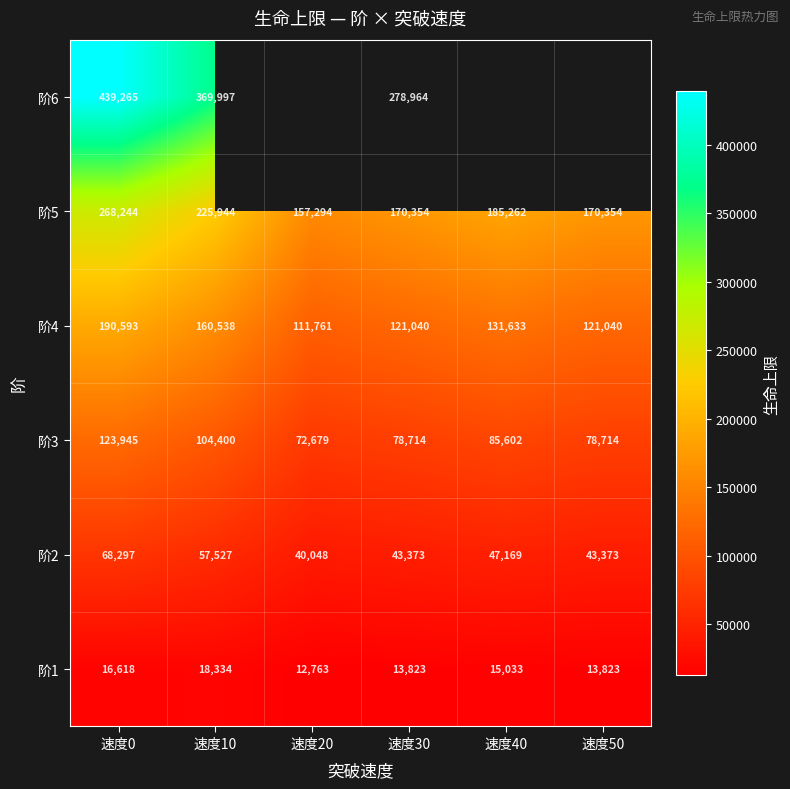

True or false: 阶4 has a value of 84198 at 速度40.

False